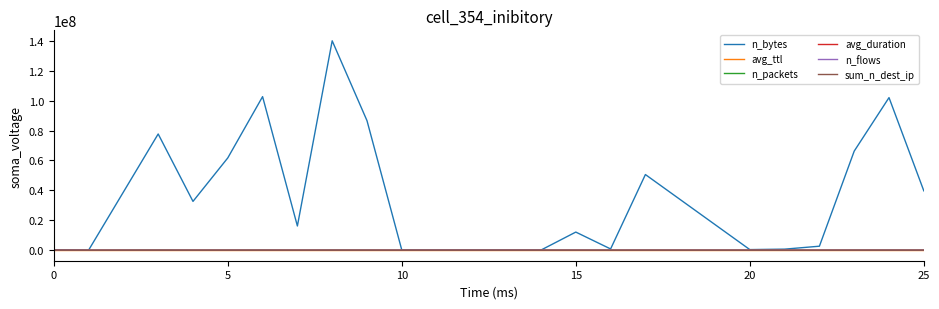

True or false: n_flows and sum_n_dest_ip cross at least once.

False